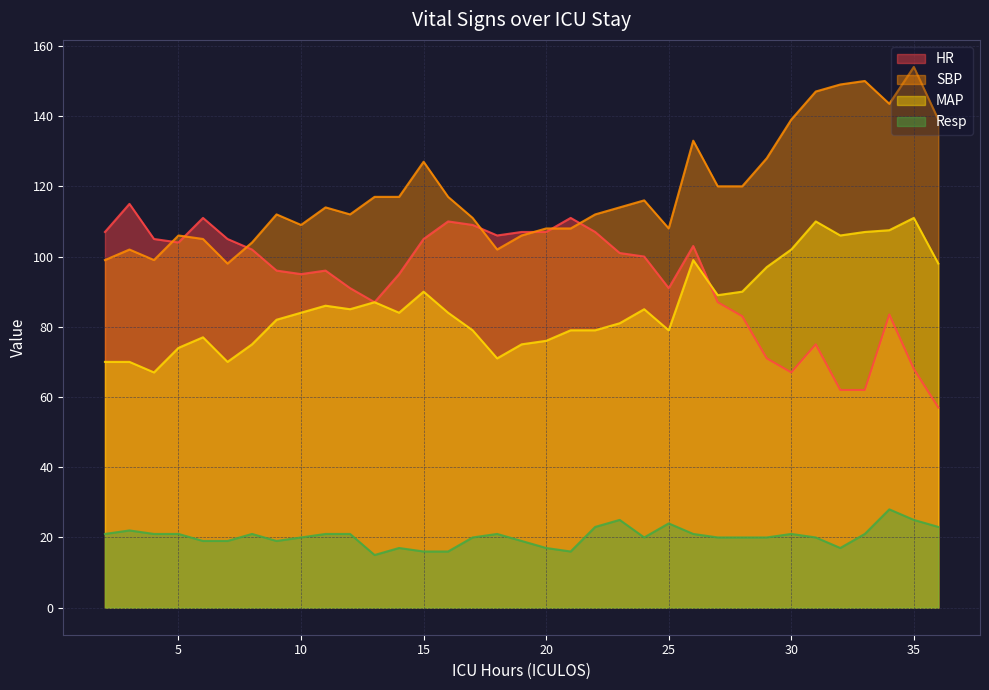

True or false: HR has more than 1 points higher than both neighbors.

True